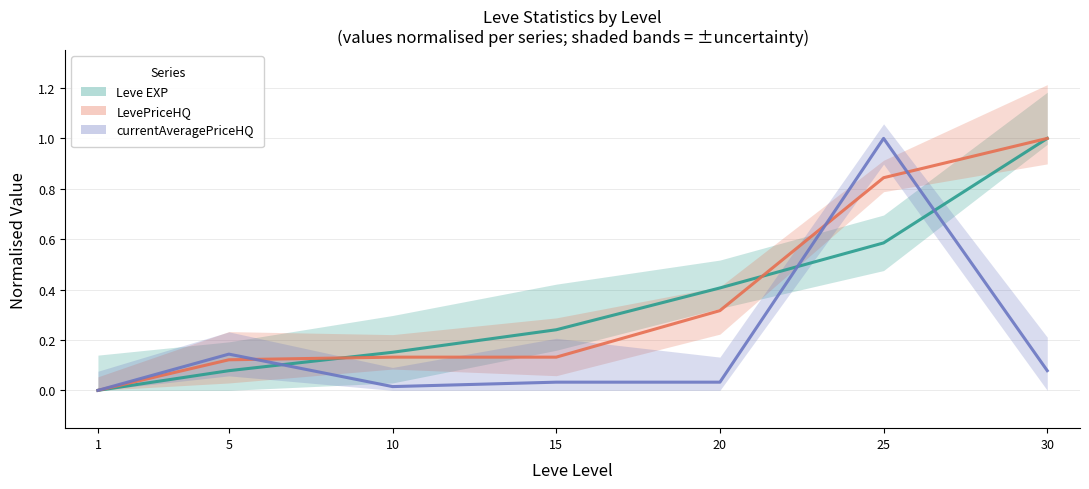

What is the spread (max minus min) of values at 30?

0.9